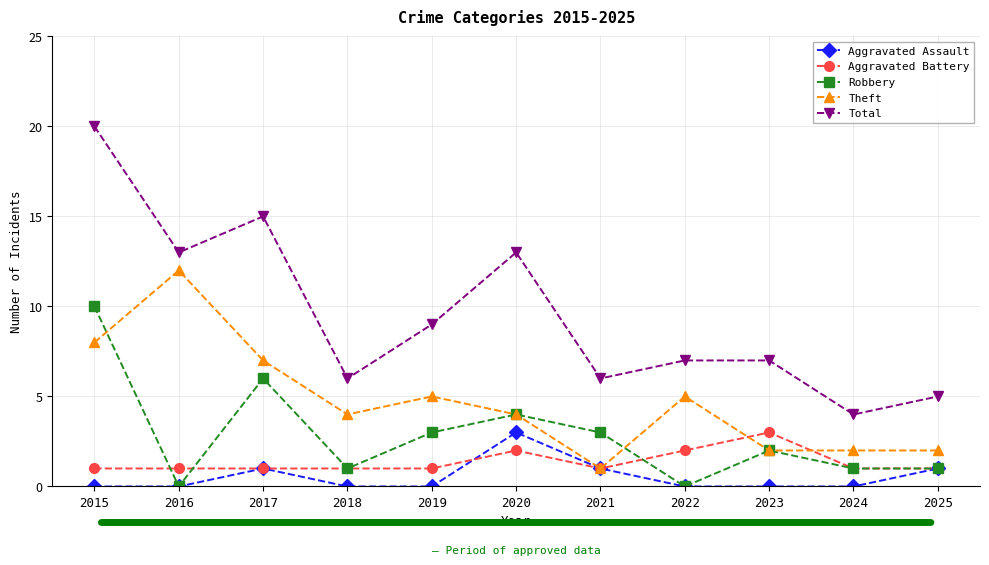

True or false: Aggravated Battery and Total cross at least once.

False